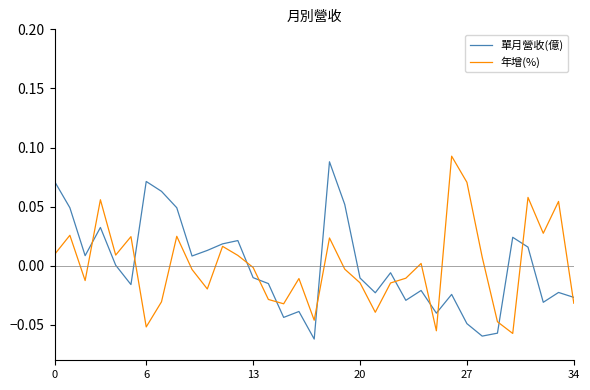

Does the chart have visible grid lines?

No